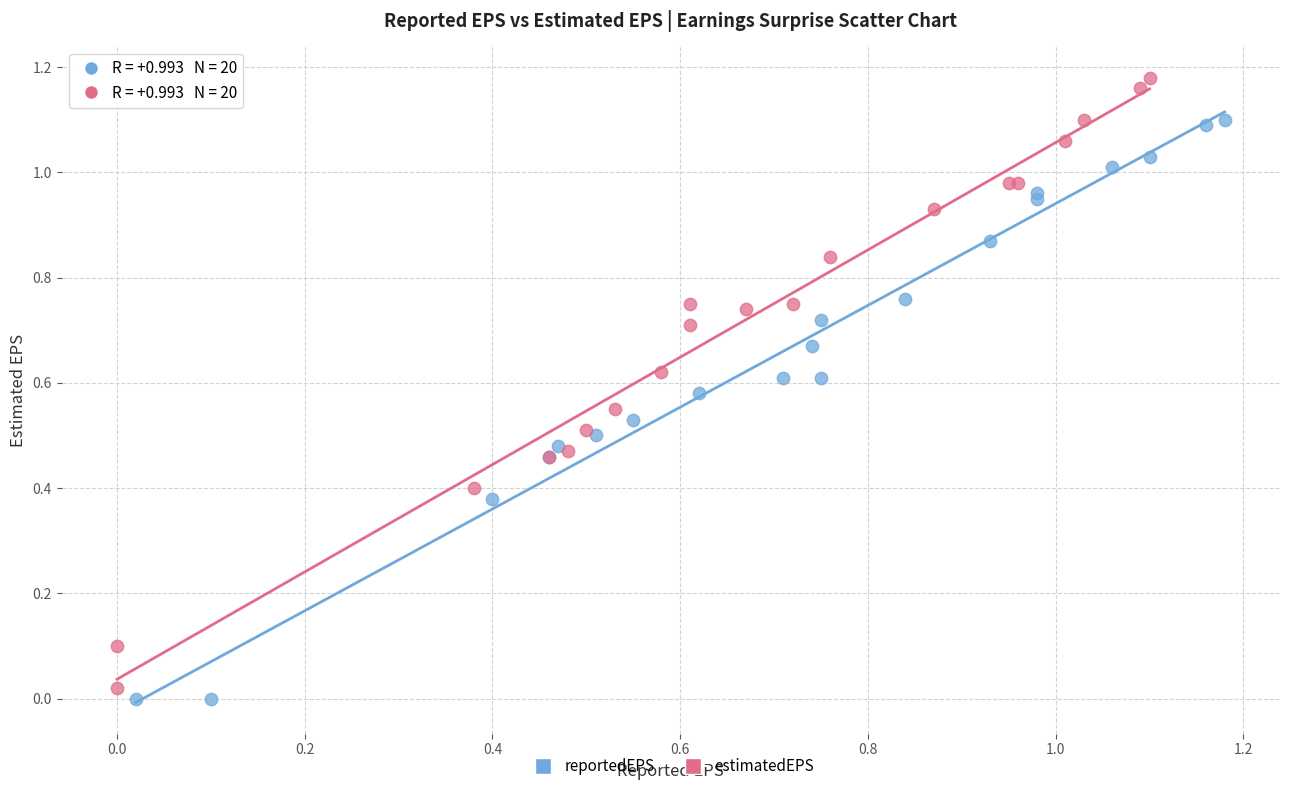

Which series reaches the maximum Y coordinate?

estimatedEPS